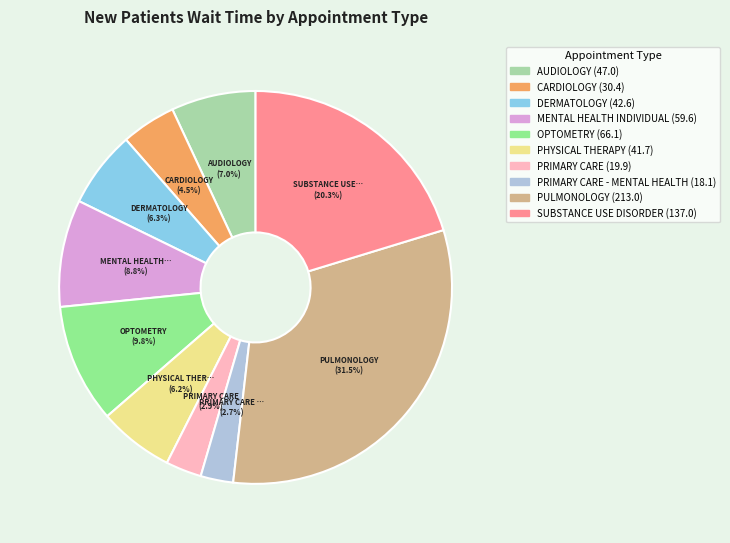

To the nearest percent, what is the difference between the largest and smallest slice percentages?

29%